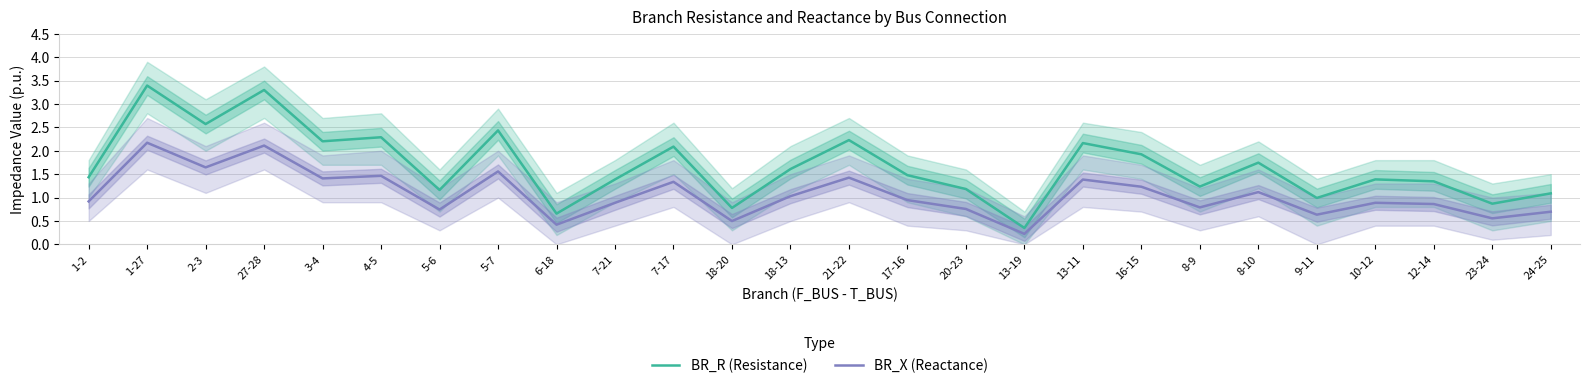

What is the maximum value for BR_R (Resistance)?

3.4